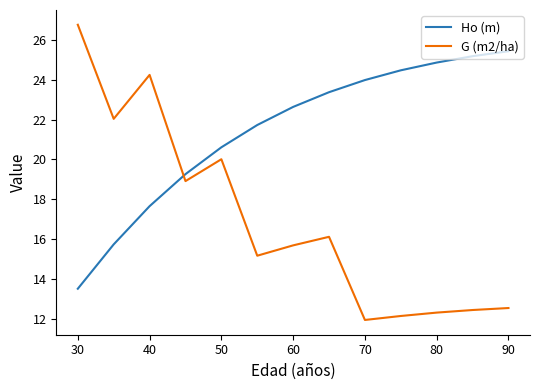

Which series ends up on top after the final intersection of Ho (m) and G (m2/ha)?

Ho (m)